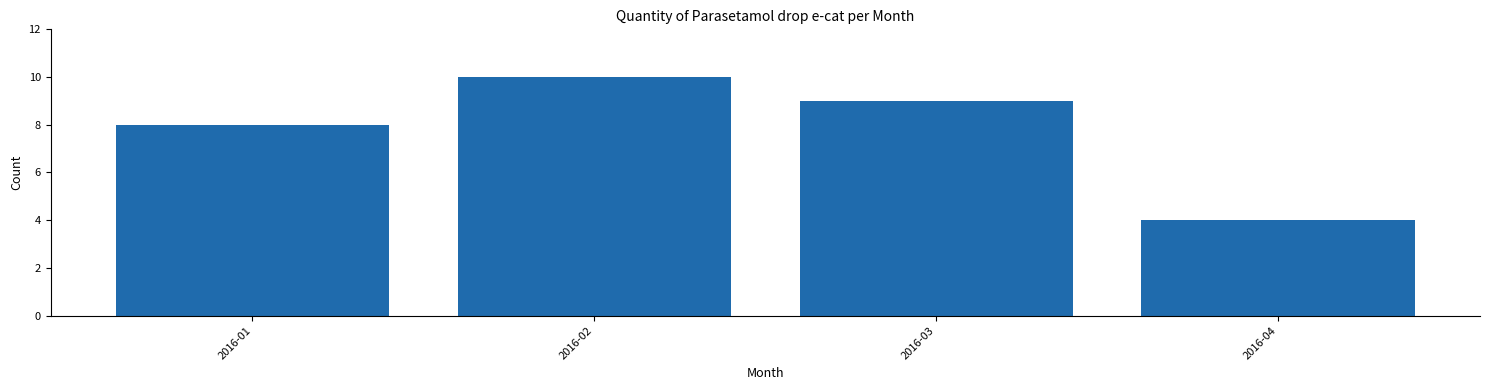

Read the value at 2016-04.

4